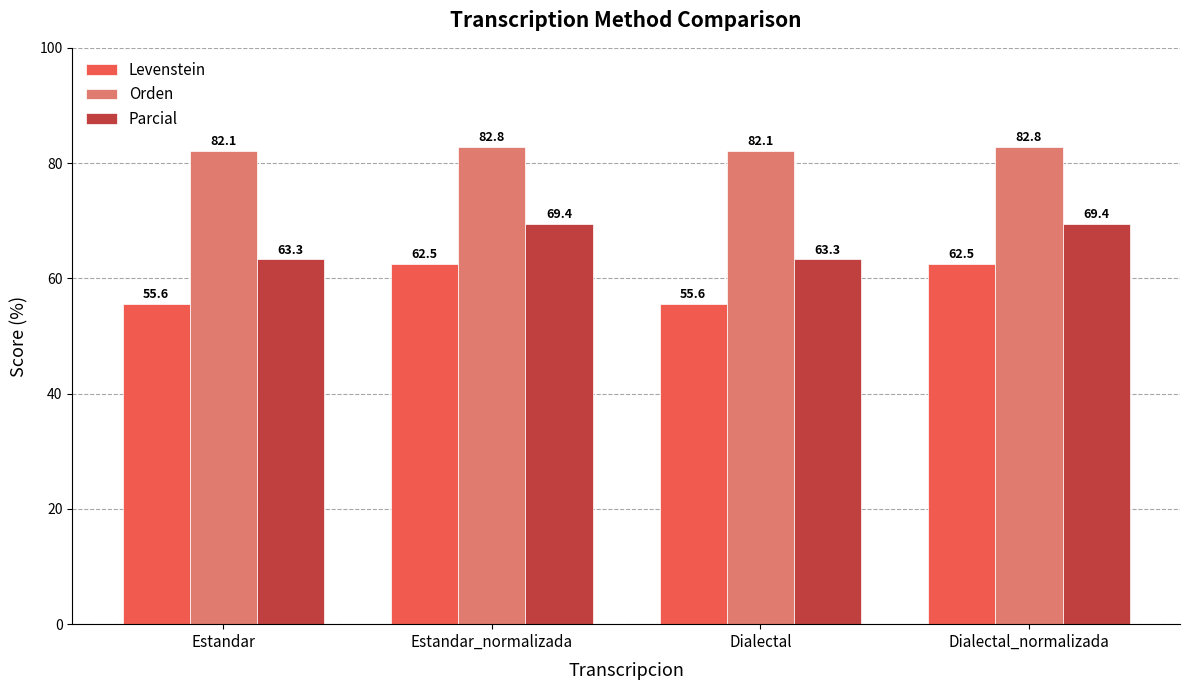

Is it true that Orden equals 82.1 at Dialectal?

True